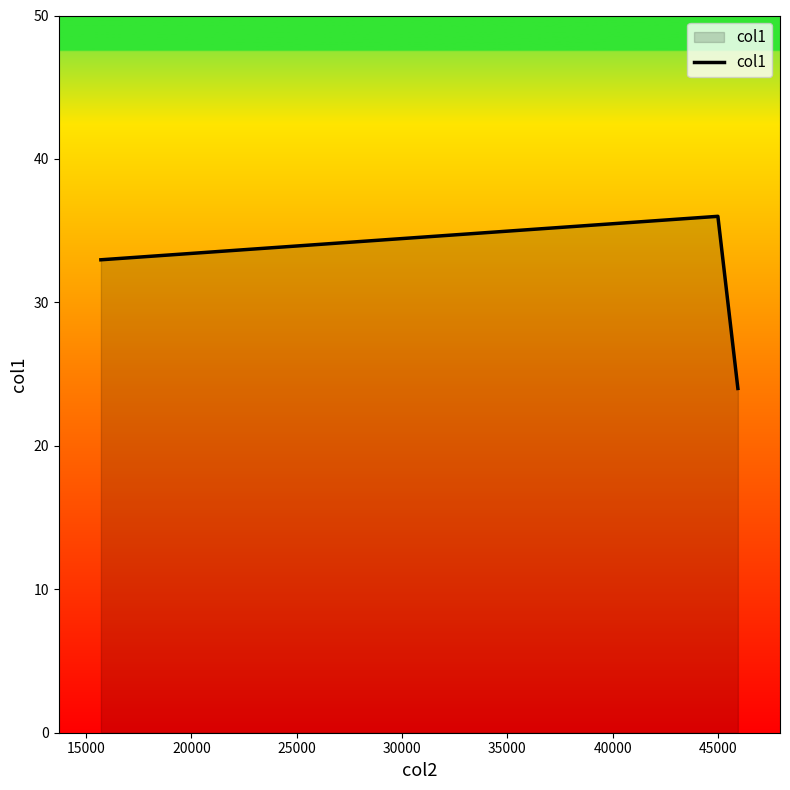

Count the number of data series in this chart.

1